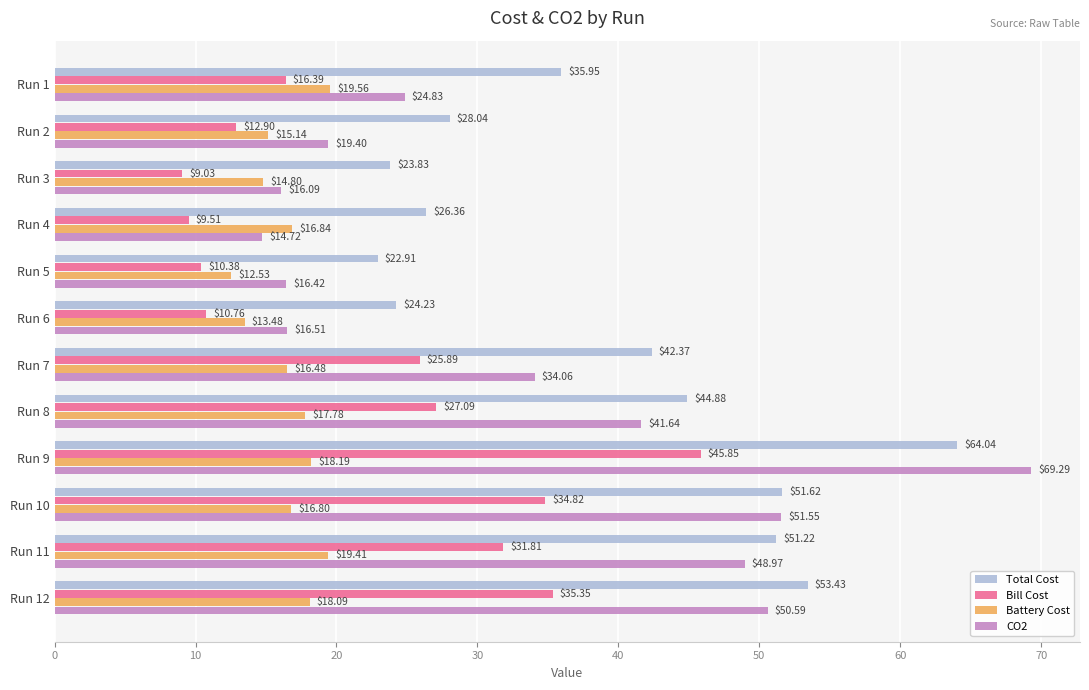

At which category is the sum across all series the highest?

Run 9